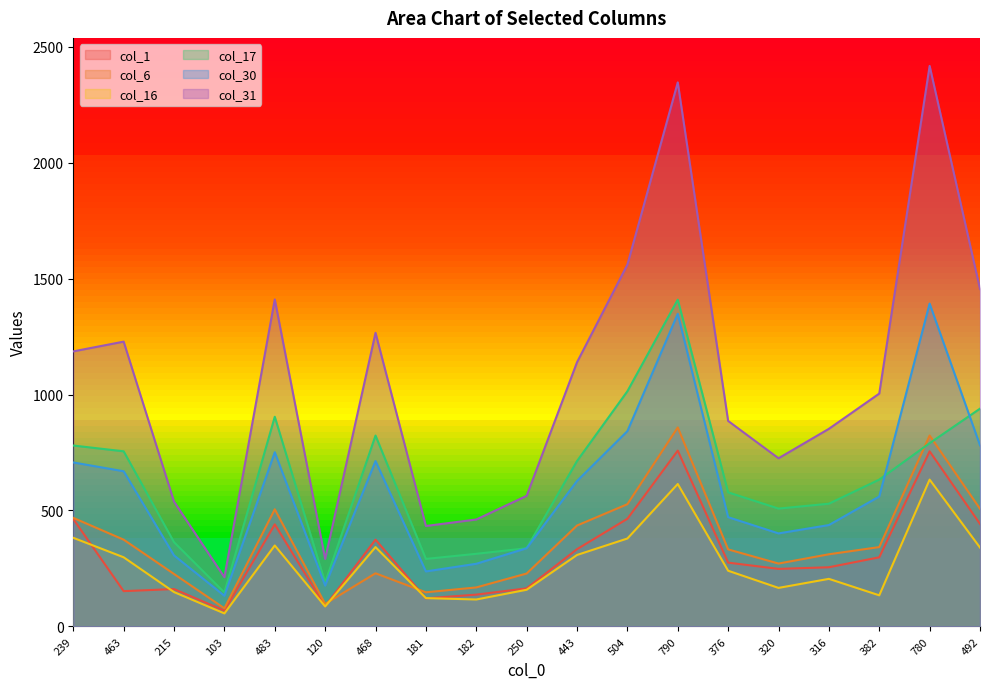

What is the difference between the highest and lowest values at 181?

312